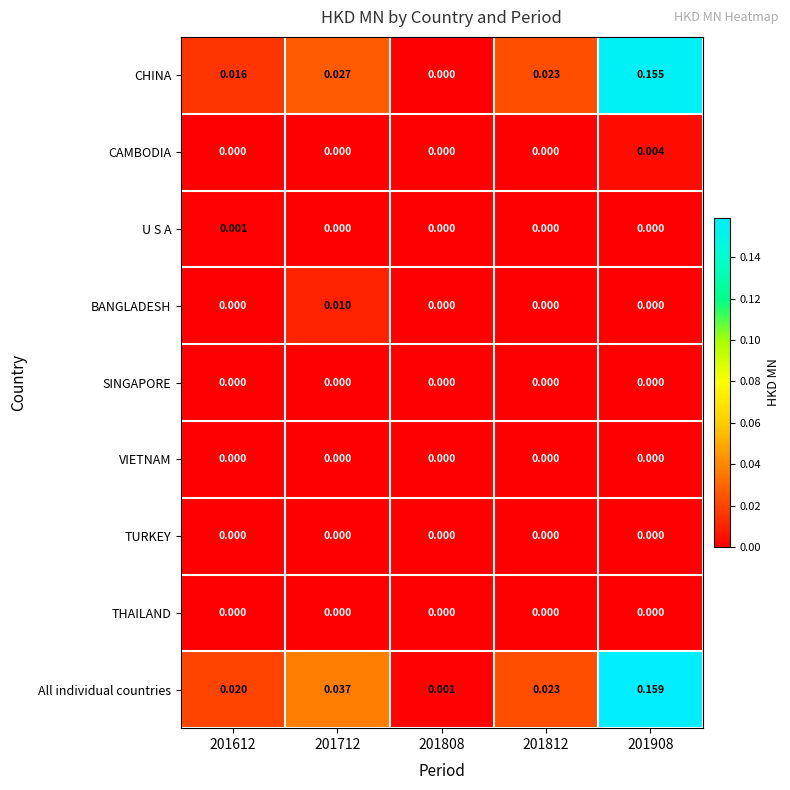

Which series has the largest total across all categories?

All individual countries